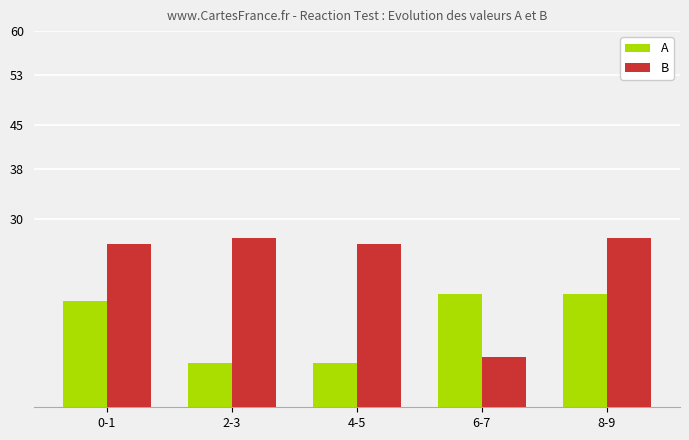

What is the highest value of the B series?

27